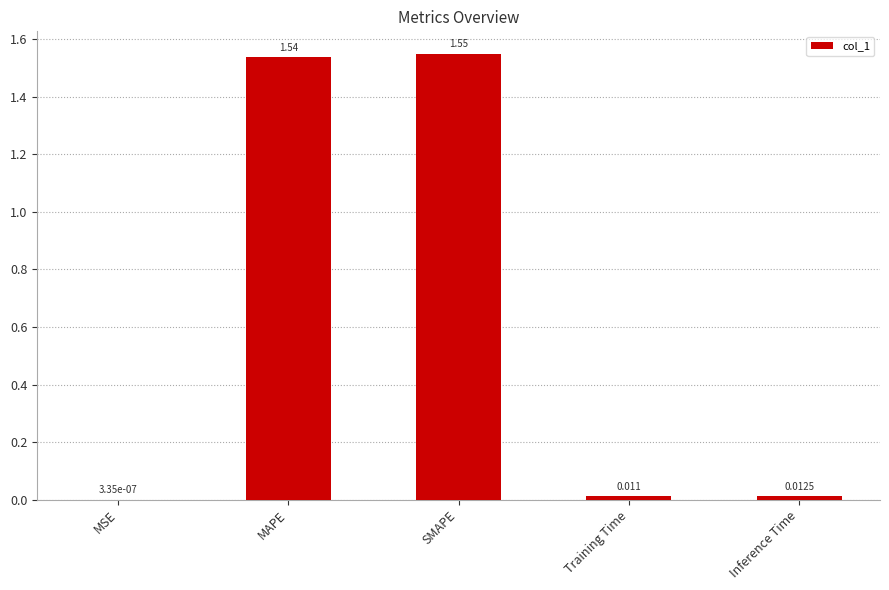

Which label corresponds to the largest value in the chart?

SMAPE